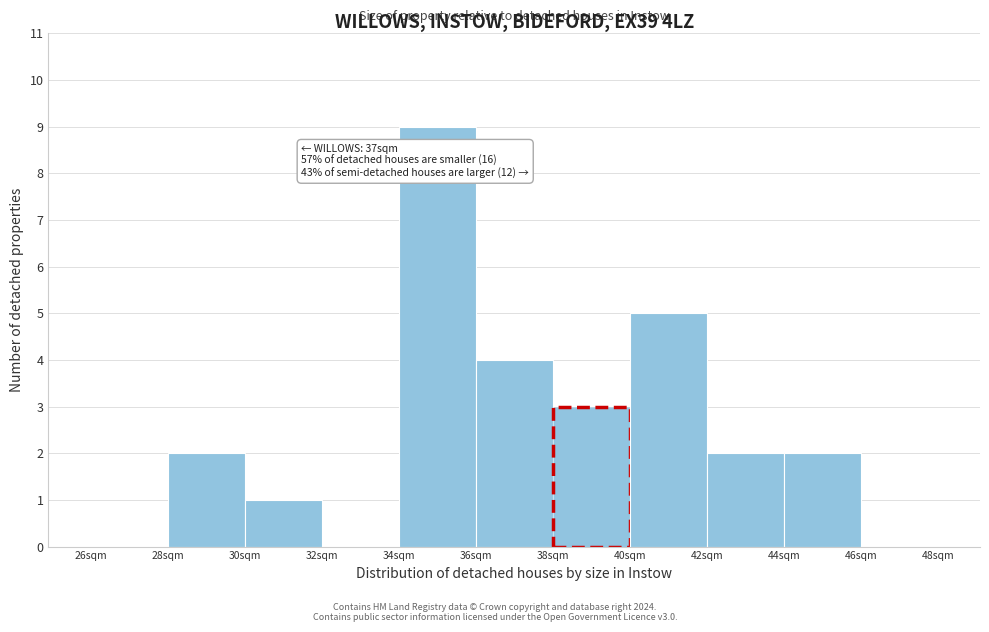

Which range on the x-axis has the tallest bar?

34 to 36